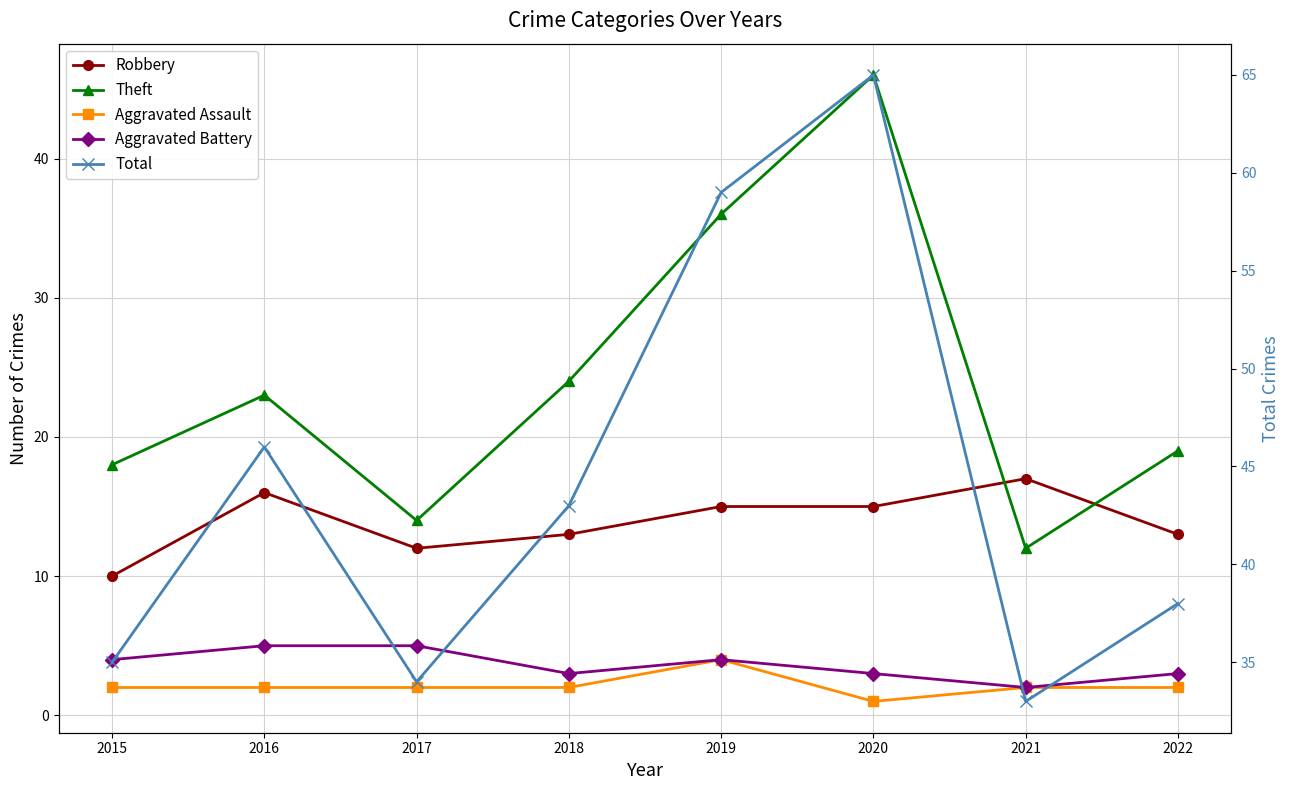

The value of Aggravated Assault at 2022 is 2. True or false?

True